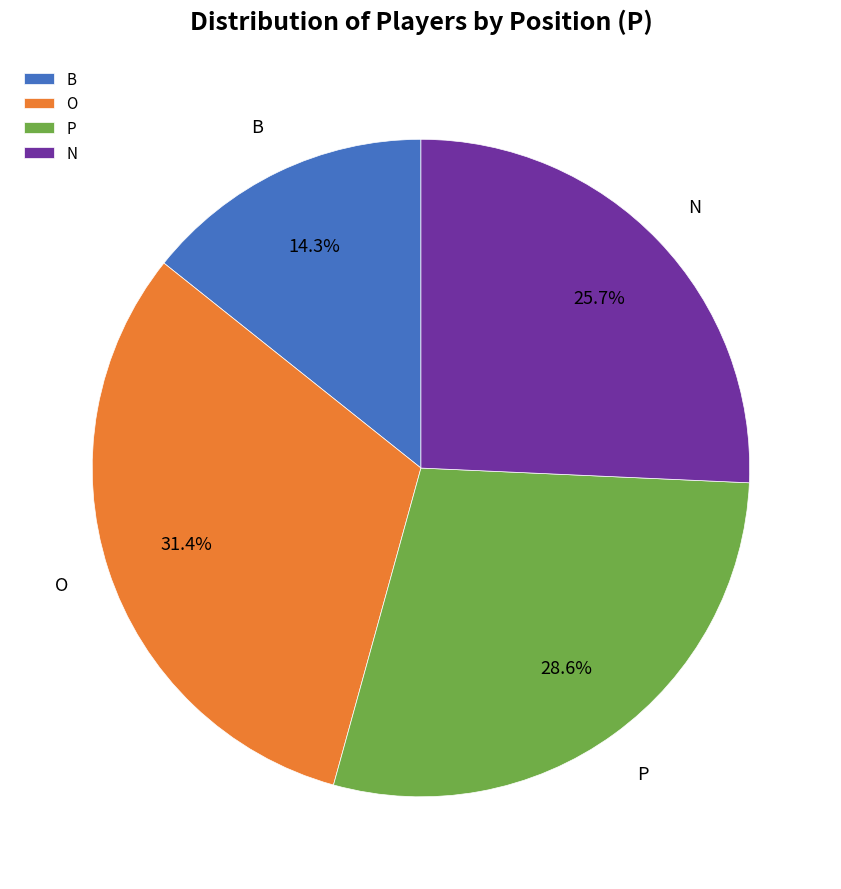

What percentage is NOT represented by P?

71.4%